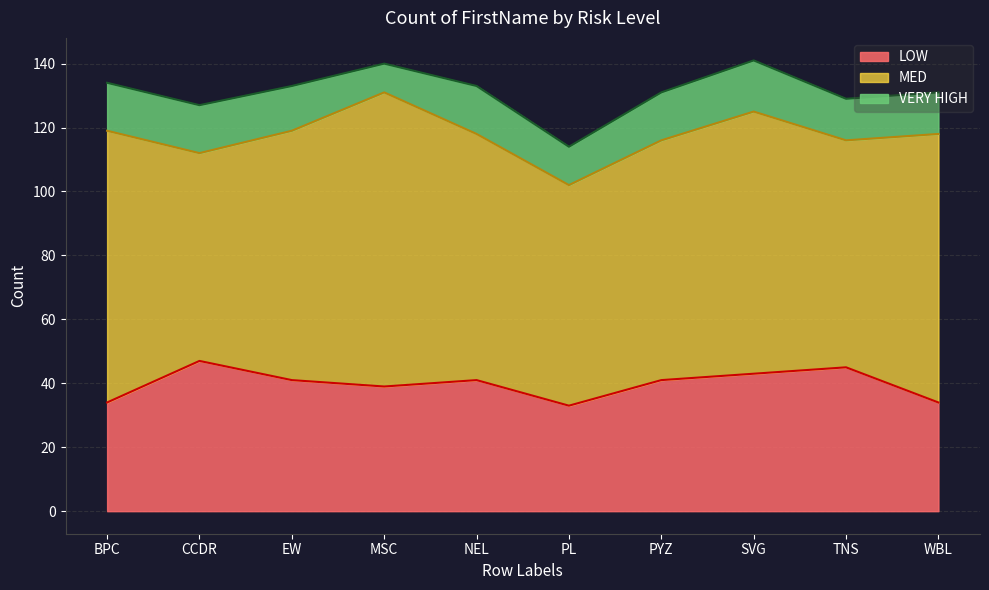

The LOW series shows 57 at BPC. True or false?

False